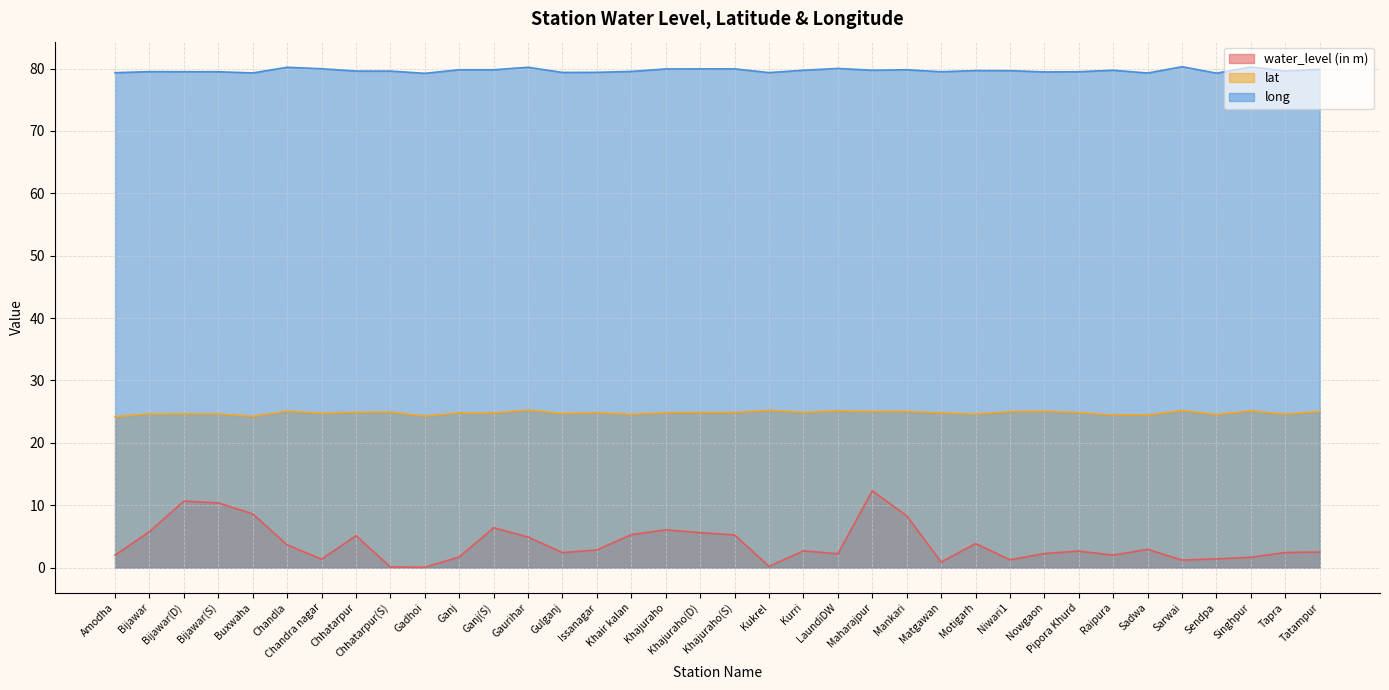

True or false: water_level (in m) and lat cross at least once.

False